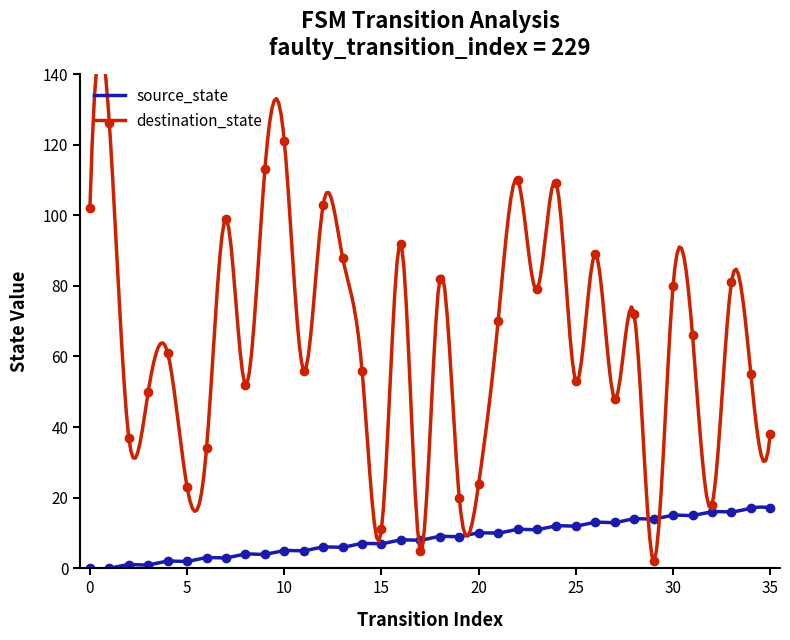

Between 30 and 35, which series saw the biggest shift?

destination_state